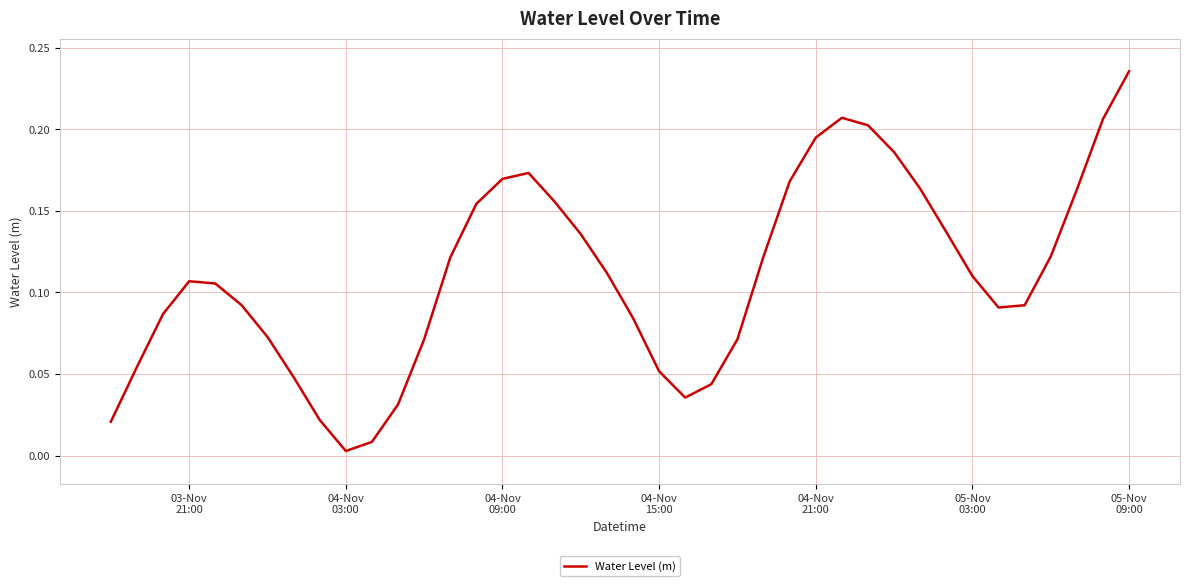

Is this an area chart (filled region under the line)?

No